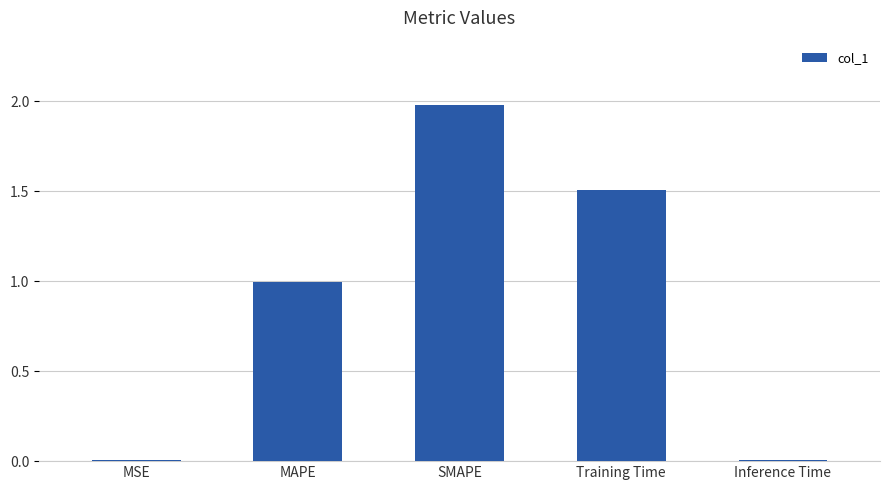

Which category has the highest value across all series?

SMAPE